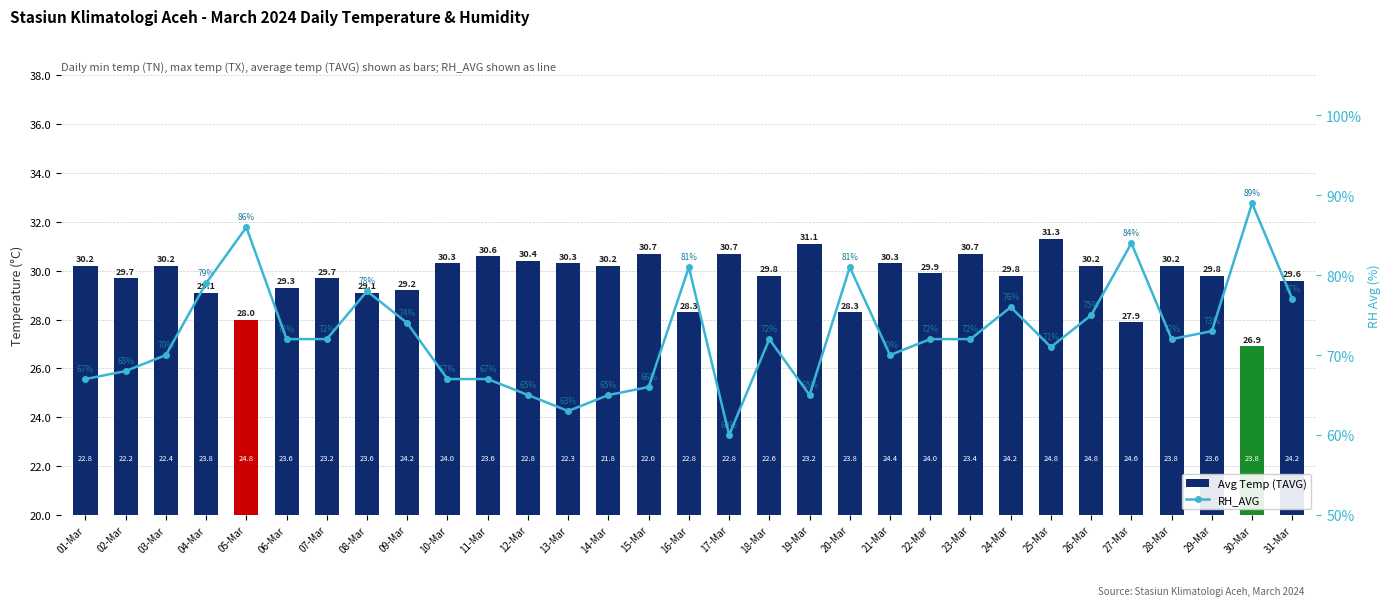

Rank the categories by Avg Temp (TAVG) value from highest to lowest.

25-Mar, 19-Mar, 15-Mar, 17-Mar, 23-Mar, 11-Mar, 12-Mar, 10-Mar, 13-Mar, 21-Mar, 01-Mar, 03-Mar, 14-Mar, 26-Mar, 28-Mar, 22-Mar, 18-Mar, 24-Mar, 29-Mar, 02-Mar, 07-Mar, 31-Mar, 06-Mar, 09-Mar, 04-Mar, 08-Mar, 16-Mar, 20-Mar, 05-Mar, 27-Mar, 30-Mar